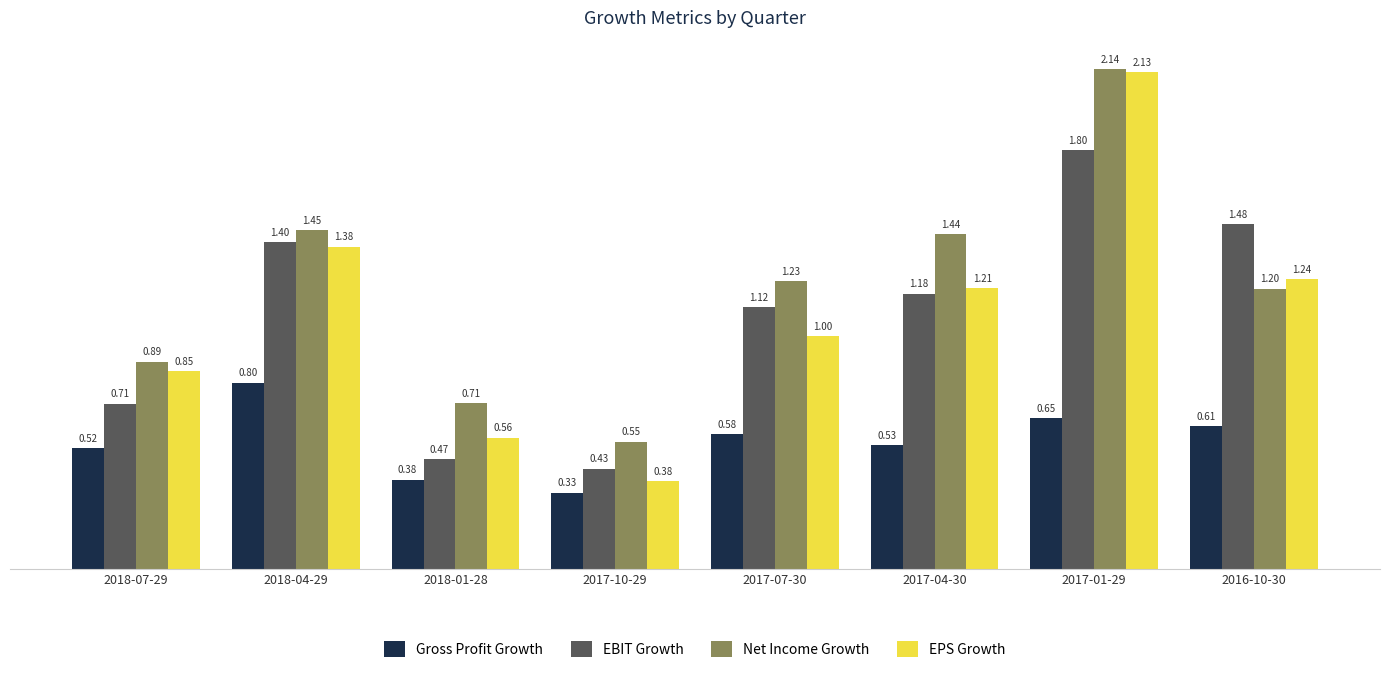

List the labels in order of EPS Growth value, largest first.

2017-01-29, 2018-04-29, 2016-10-30, 2017-04-30, 2017-07-30, 2018-07-29, 2018-01-28, 2017-10-29